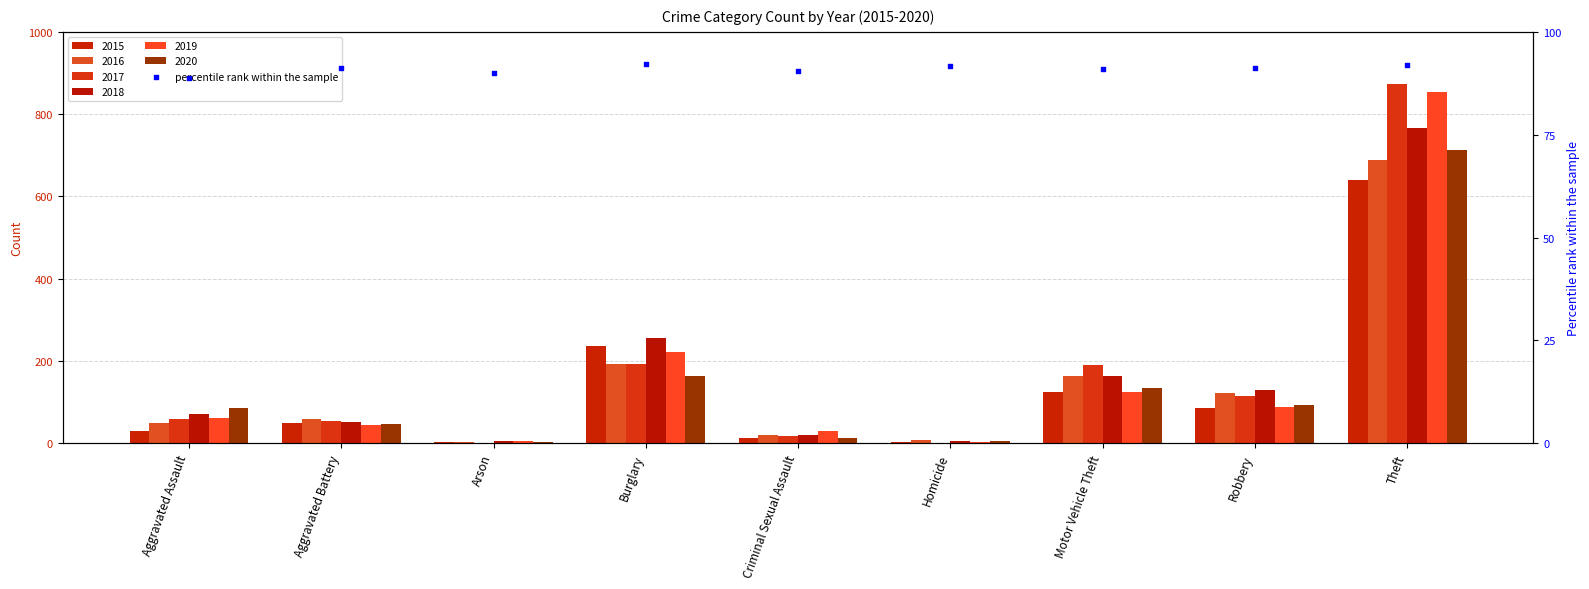

Which has a higher value, Theft or Arson?

Theft